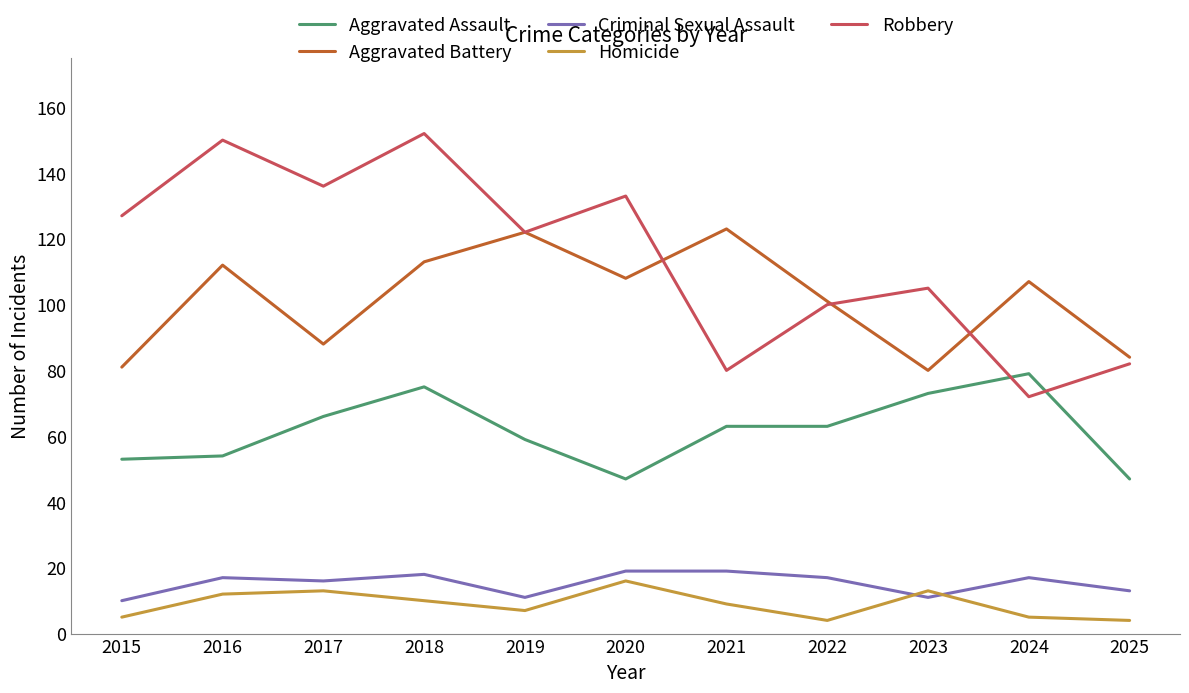

True or false: Robbery and Criminal Sexual Assault intersect in this chart.

False